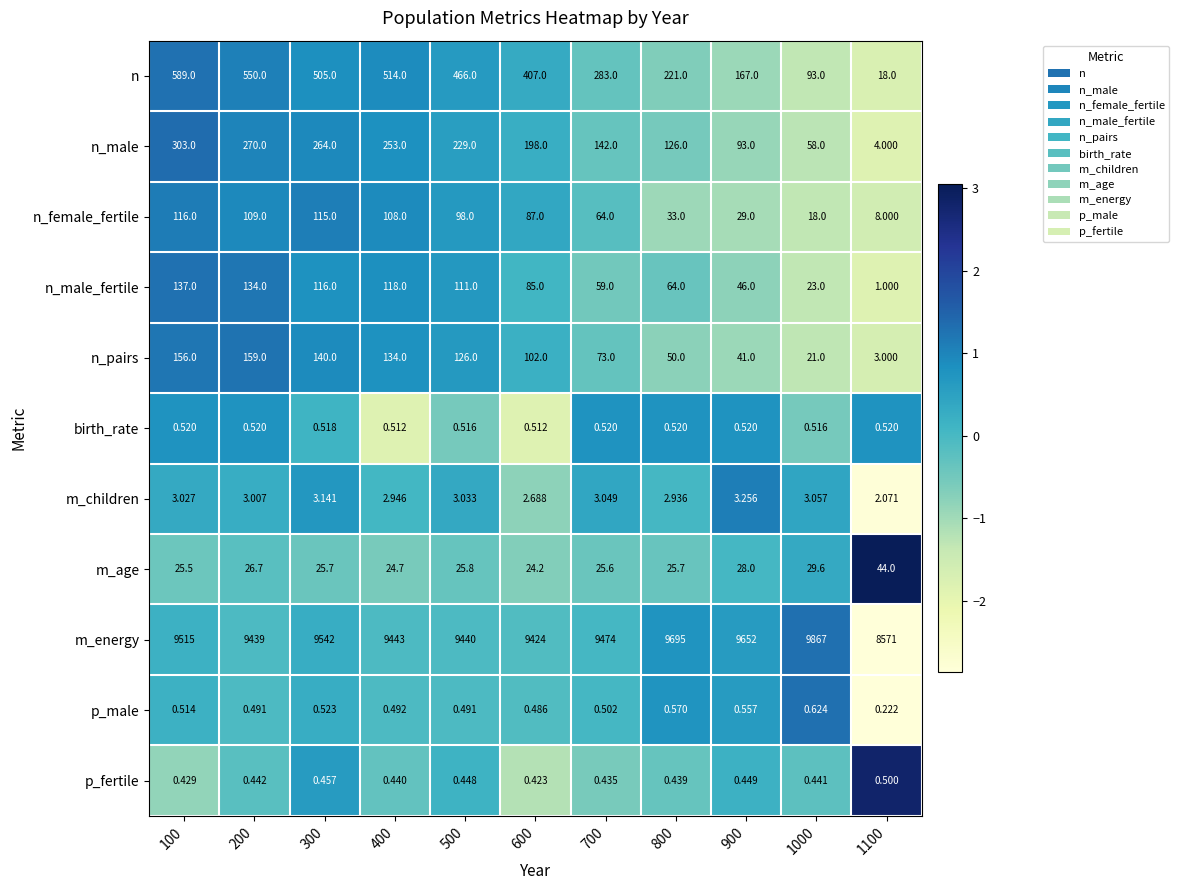

What is the maximum value shown in the chart?

9867.0